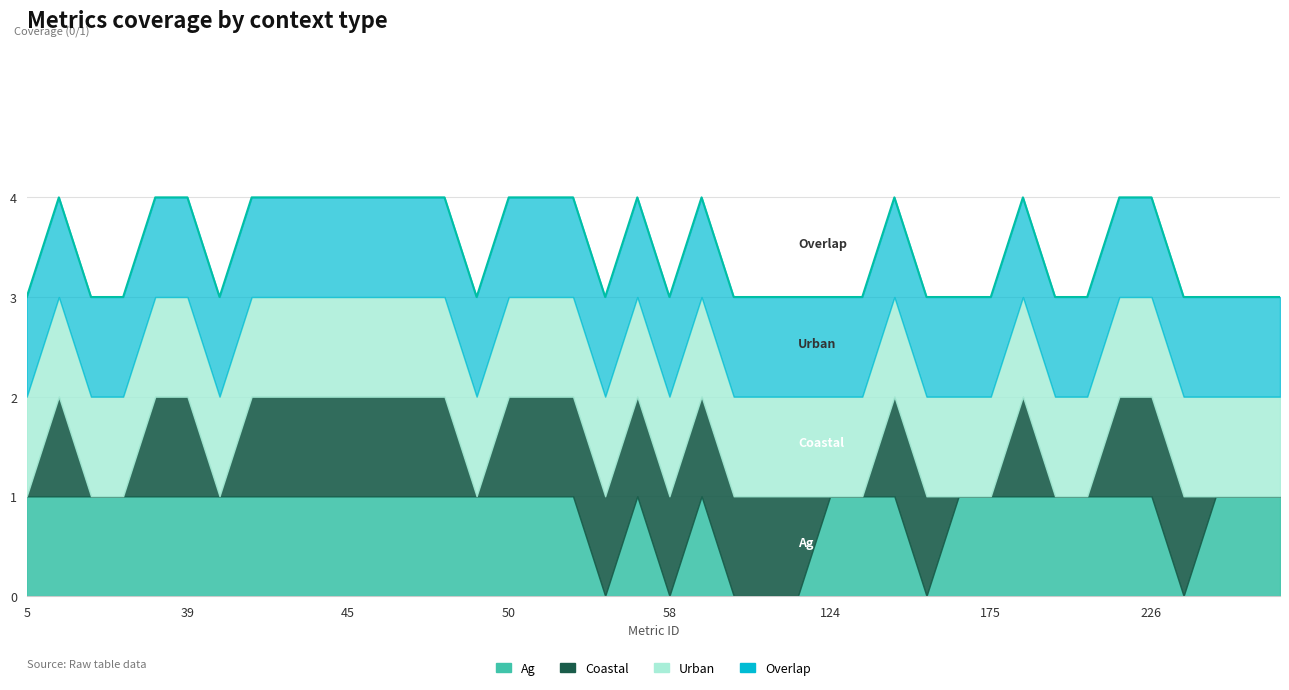

What is the sum of all Coastal values?

26